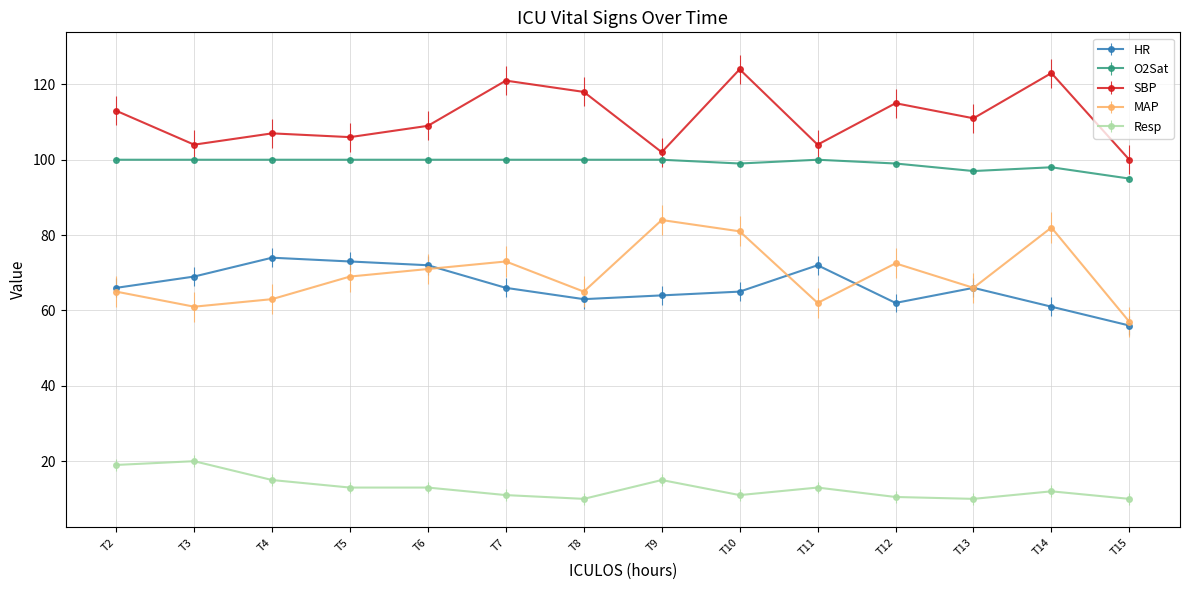

True or false: Resp and O2Sat intersect in this chart.

False